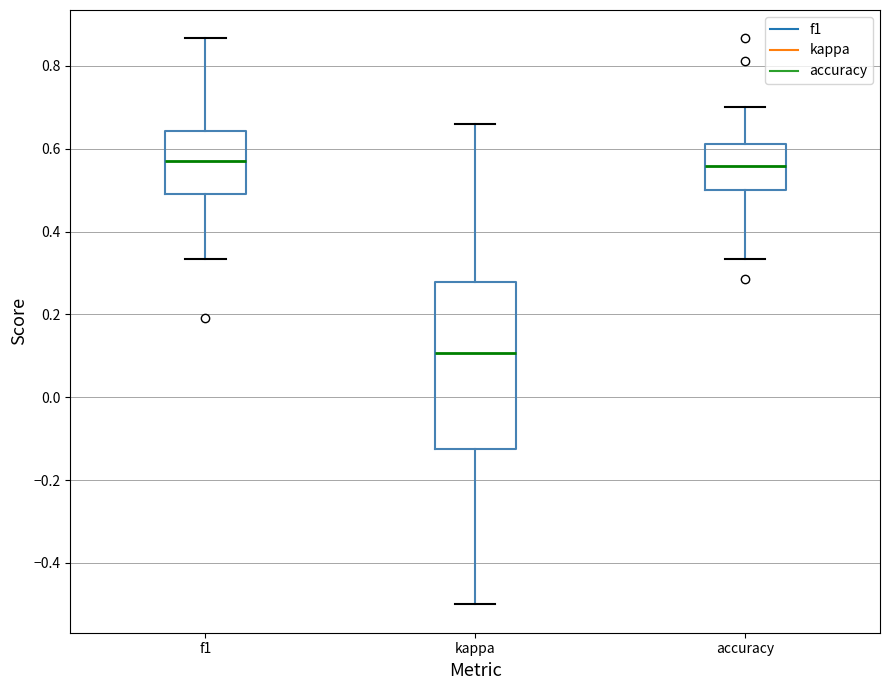

Which box's median line is the lowest?

kappa